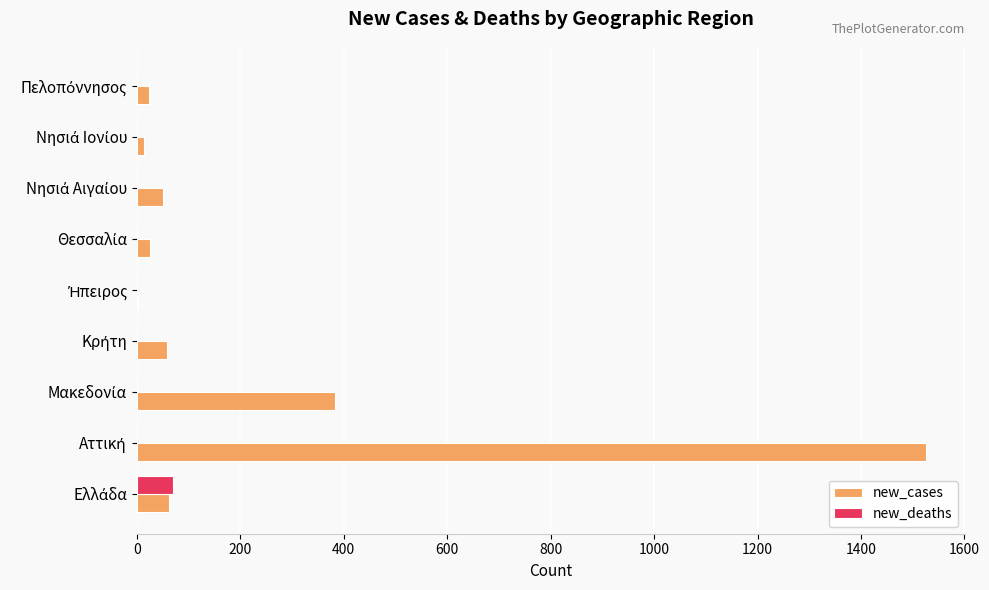

Which series has the largest total across all categories?

new_cases